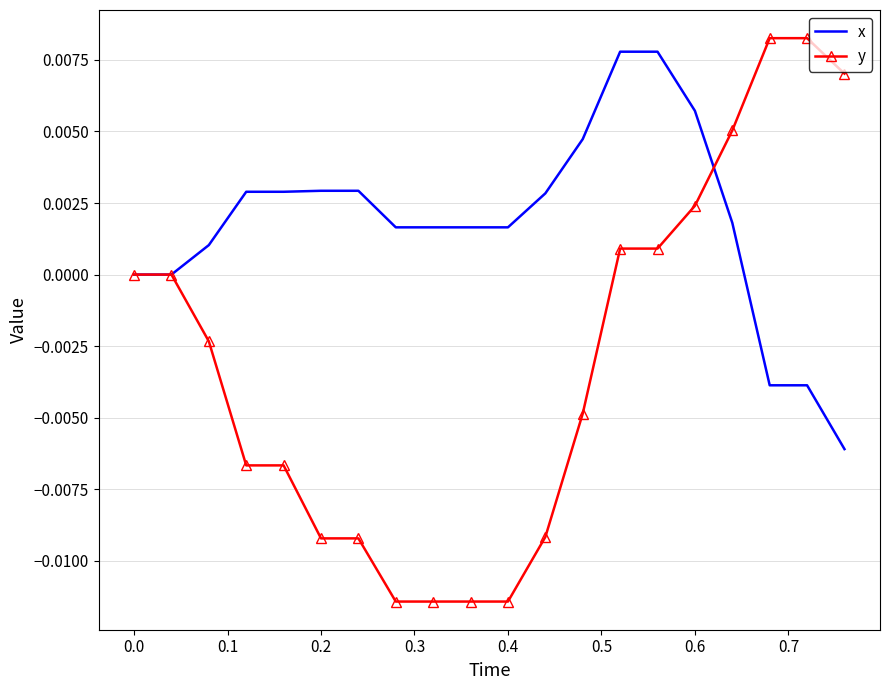

Which series has the widest spread of values?

y